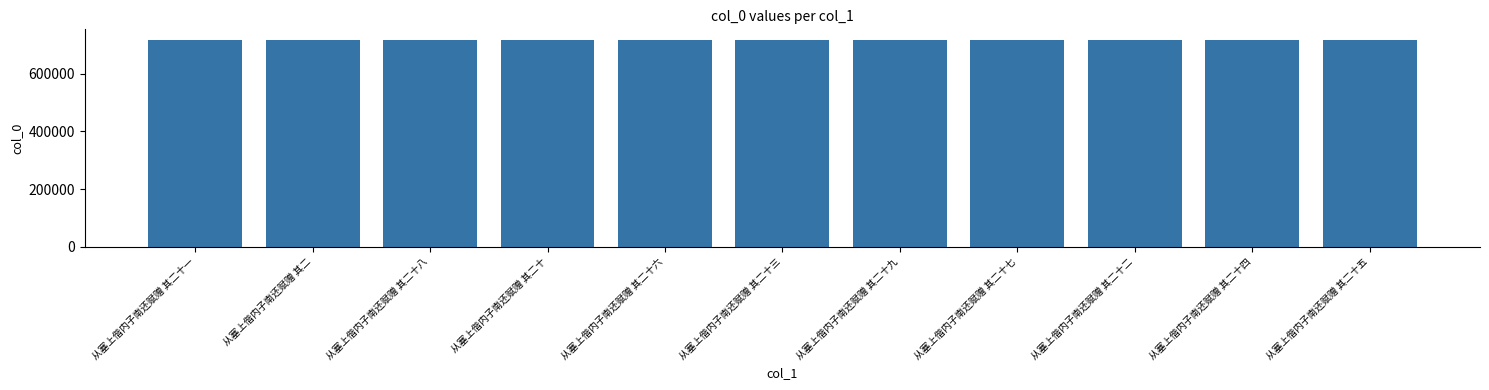

The value at 从塞上偕内子南还赋赠 其二十六 is 146450. True or false?

False